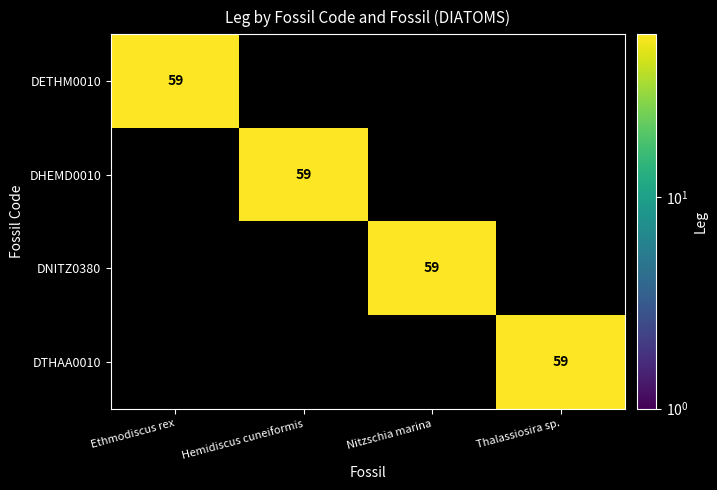

The value of DNITZ0380 at Nitzschia marina is 30. True or false?

False